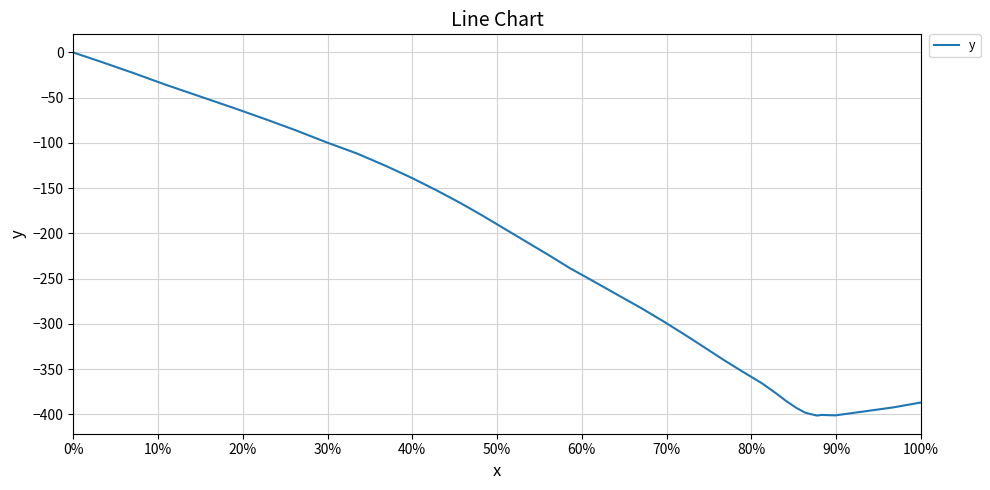

What is the smallest value displayed?

-401.2